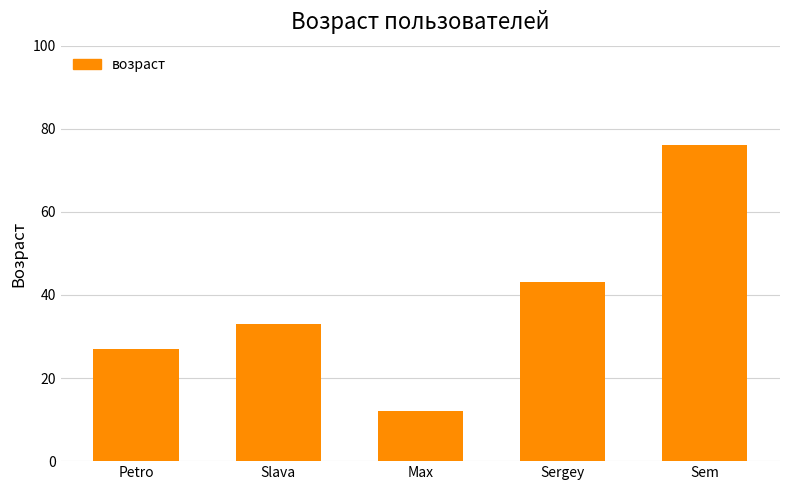

What is the label of the 3rd bar from the left?

Max